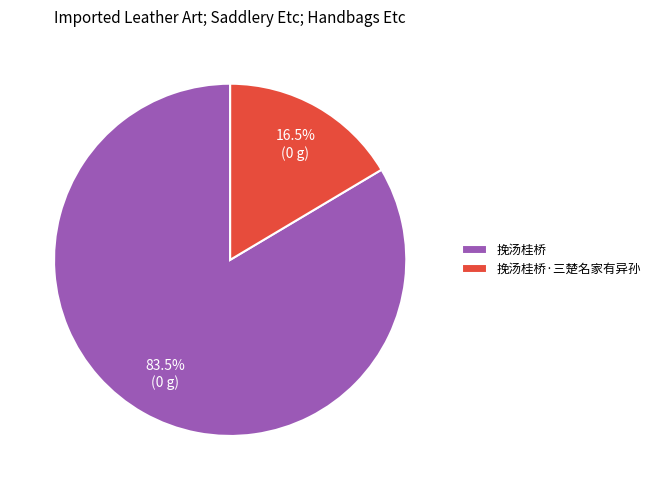

To the nearest percent, what is the combined percentage of 挽汤桂桥 and 挽汤桂桥·三楚名家有异孙?

100%